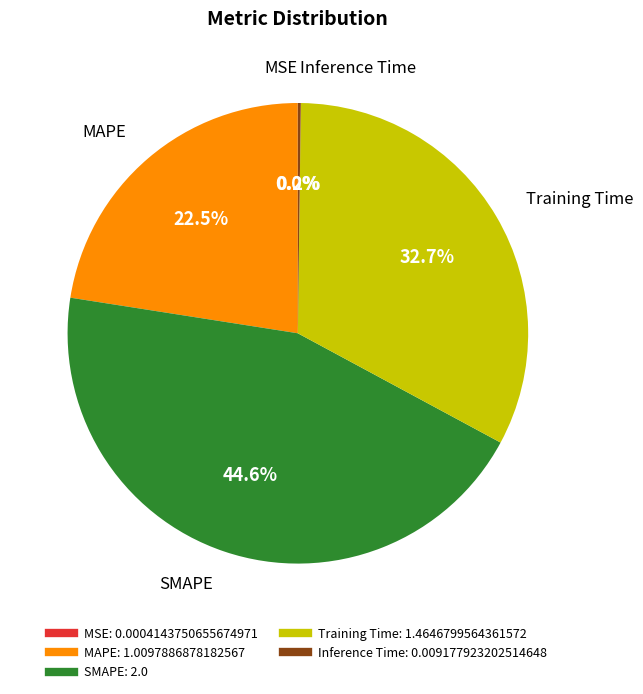

Which slice is the largest?

SMAPE